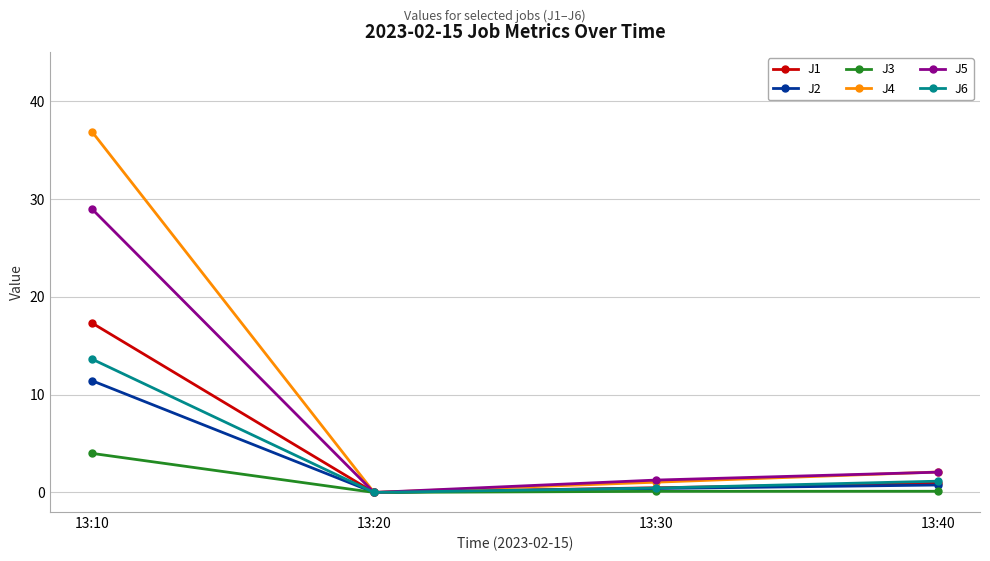

How many lines are shown in the chart?

6